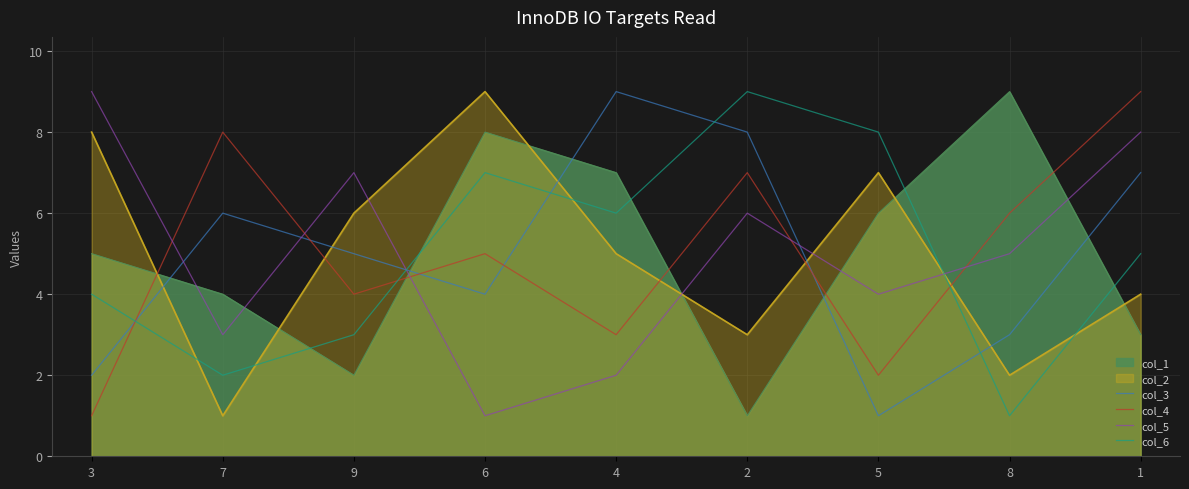

How many interior local valleys does the col_3 series have?

2